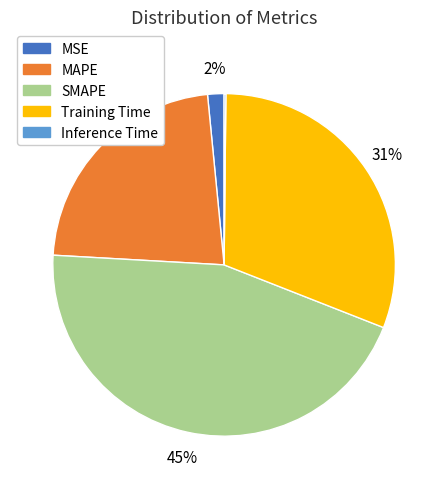

True or false: MAPE accounts for 28% of the total.

False